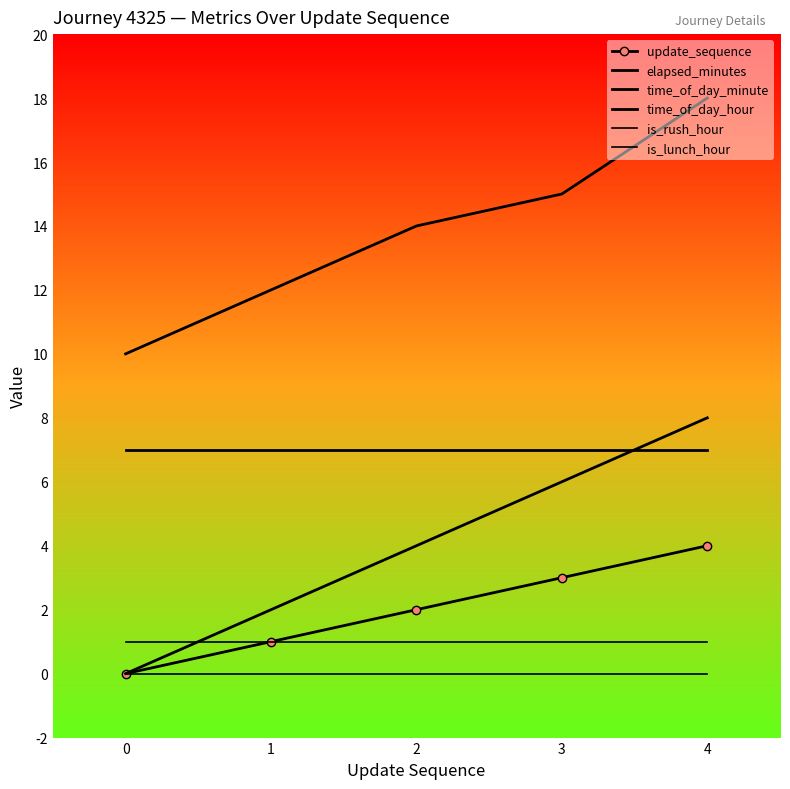

Is it true that time_of_day_hour equals 3 at 0?

False